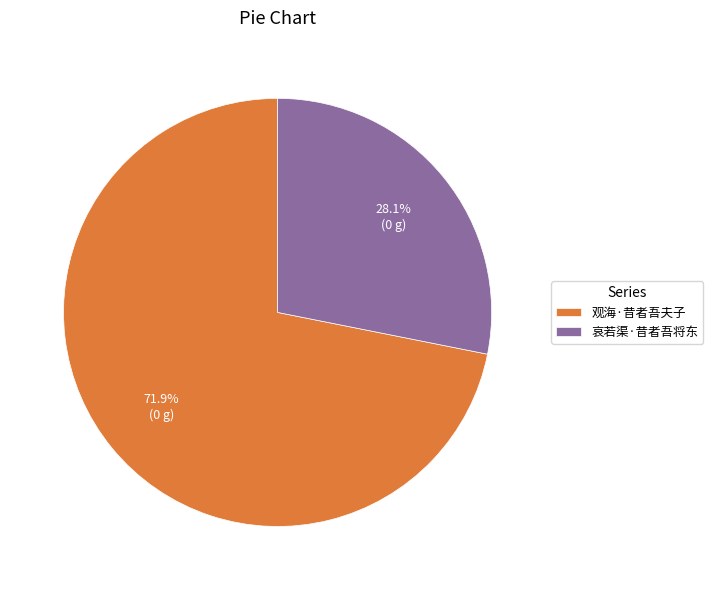

The 哀若渠·昔者吾将东 slice represents 38% of the pie. True or false?

False